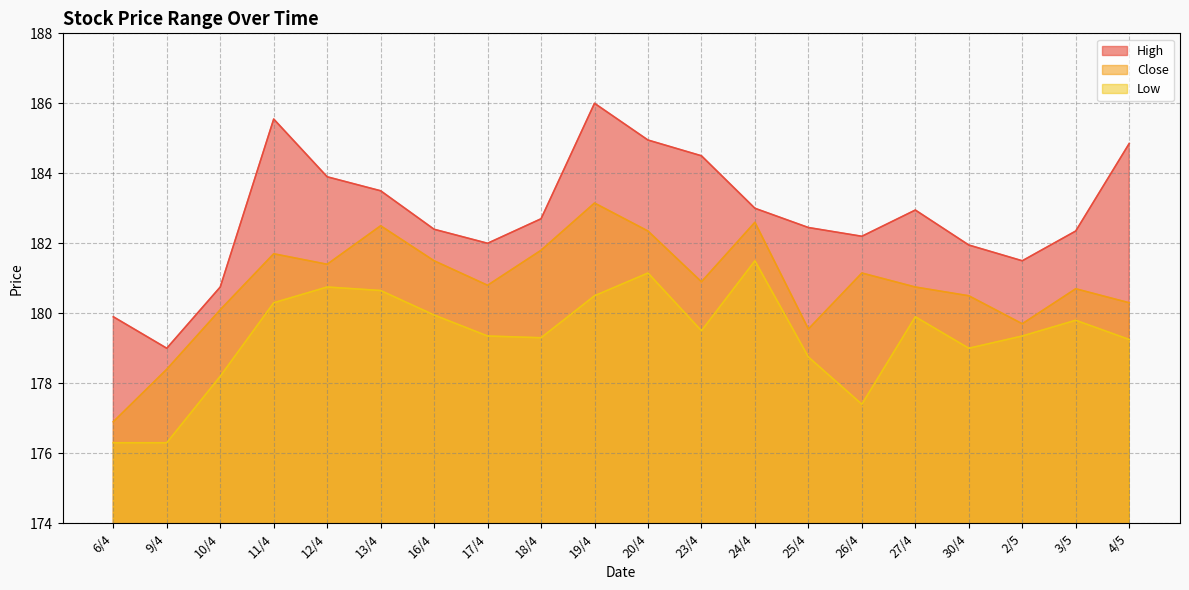

Where does the Low series first go above 179?

11/4